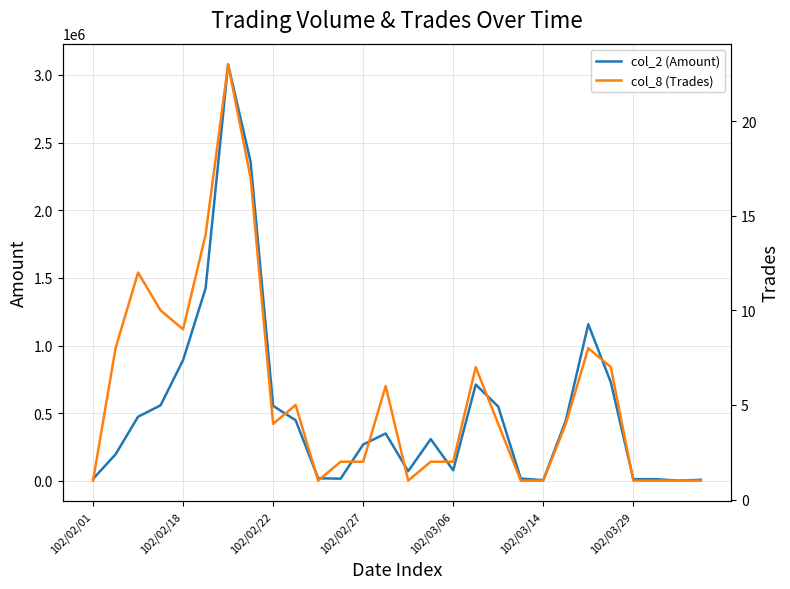

At which label does col_8 (Trades) reach its minimum?

102/02/01